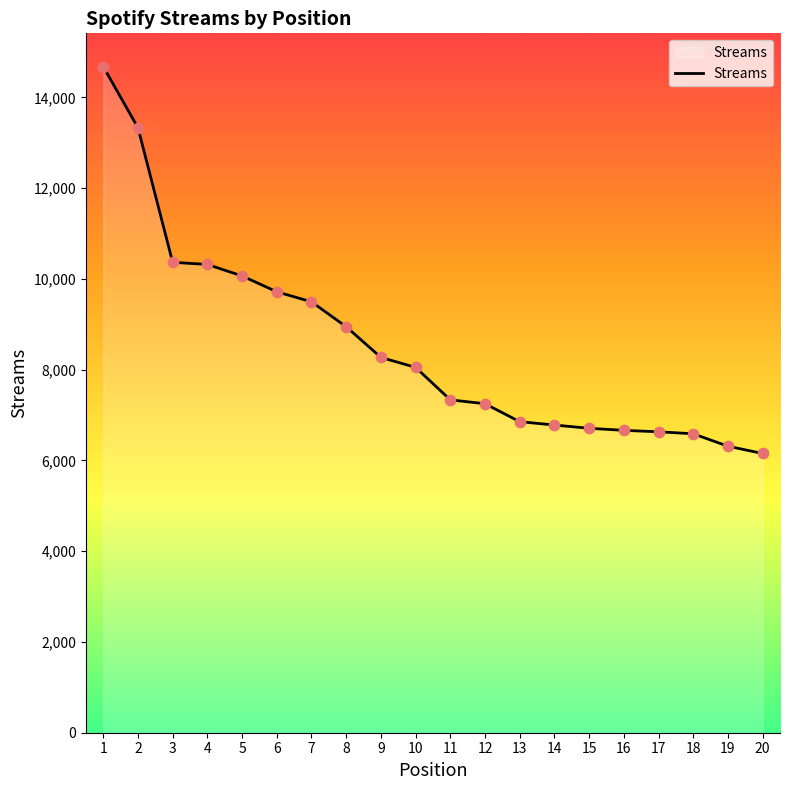

What is the change in value from 6 to 15?

-3008